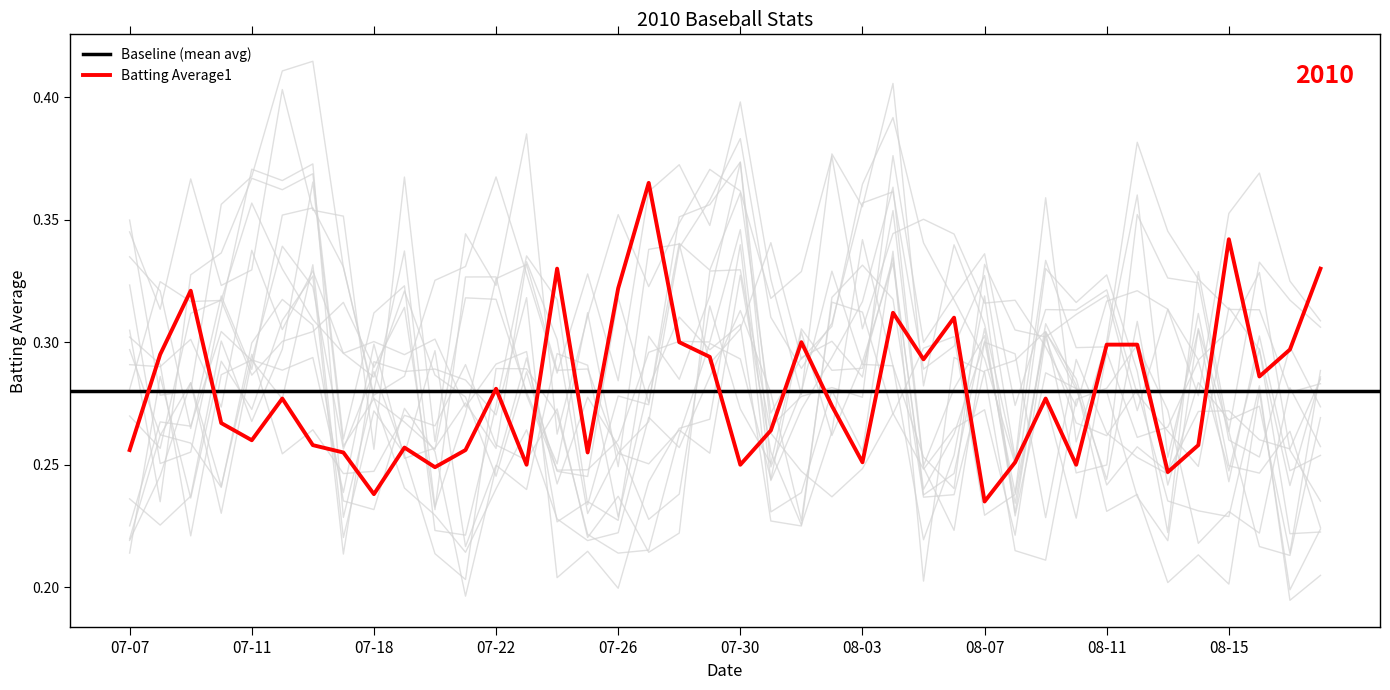

Rank the categories by value from lowest to highest.

2010-08-07, 2010-07-18, 2010-08-13, 2010-07-20, 2010-07-23, 2010-07-30, 2010-08-10, 2010-08-03, 2010-08-08, 2010-07-17, 2010-07-25, 2010-07-07, 2010-07-21, 2010-07-19, 2010-07-16, 2010-08-14, 2010-07-11, 2010-07-31, 2010-07-10, 2010-08-02, 2010-07-15, 2010-08-09, 2010-07-22, 2010-08-16, 2010-08-05, 2010-07-29, 2010-07-08, 2010-08-17, 2010-08-11, 2010-08-12, 2010-07-28, 2010-08-01, 2010-08-06, 2010-08-04, 2010-07-09, 2010-07-26, 2010-07-24, 2010-08-18, 2010-08-15, 2010-07-27